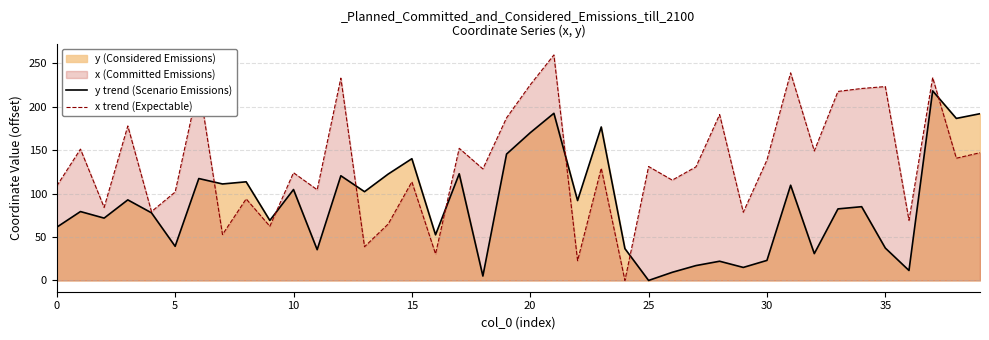

How many data points does each series have?

40